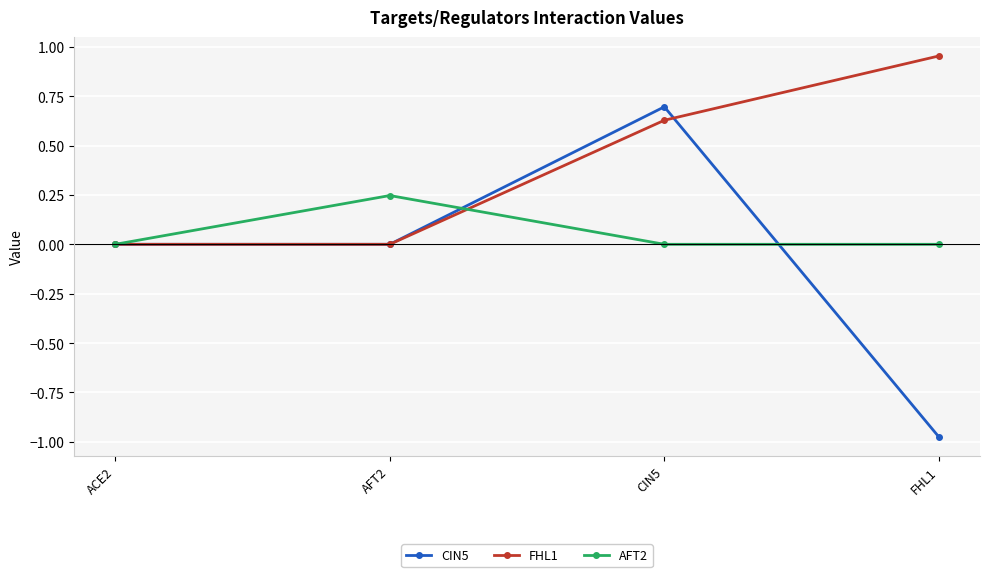

The FHL1 series shows -0.4 at ACE2. True or false?

False